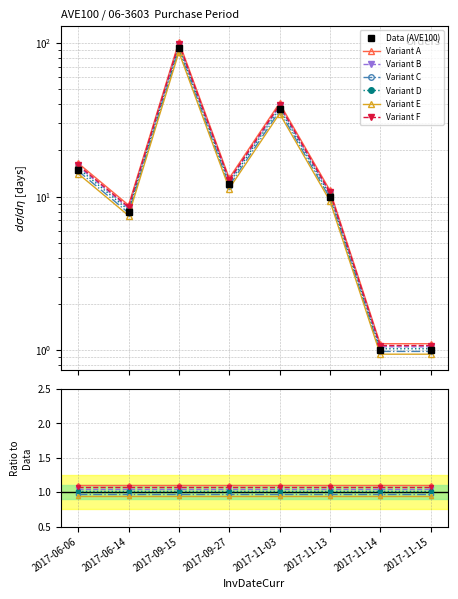

Which category has the highest value across all series?

2017-09-15